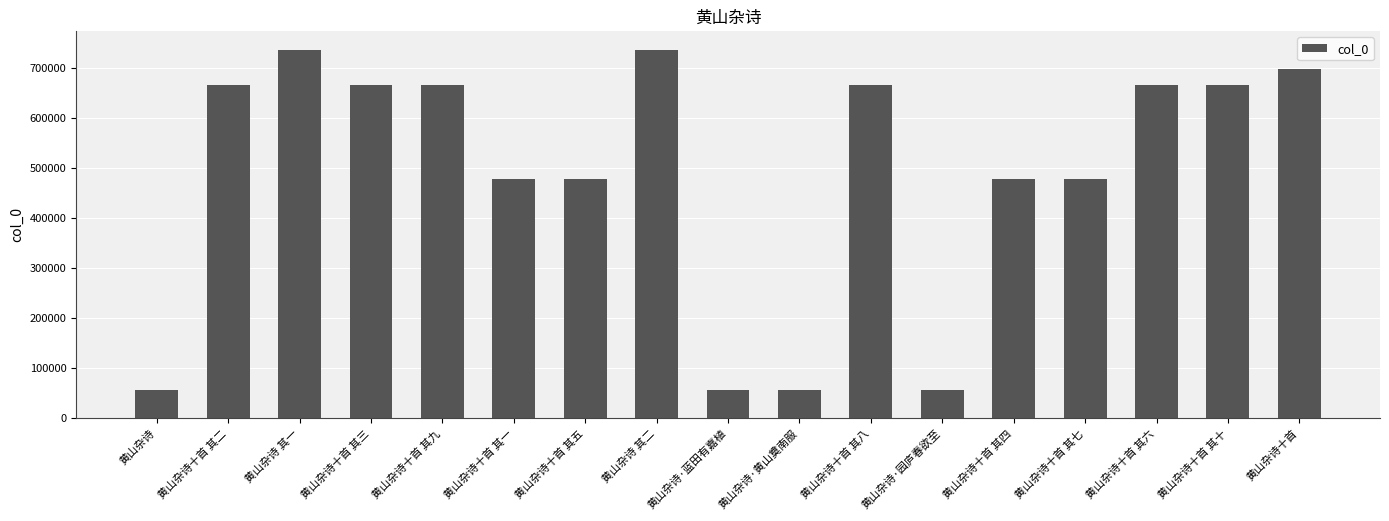

What is the change in value from 黄山杂诗十首 其九 to 黄山杂诗·园庐春欲至?

-609379